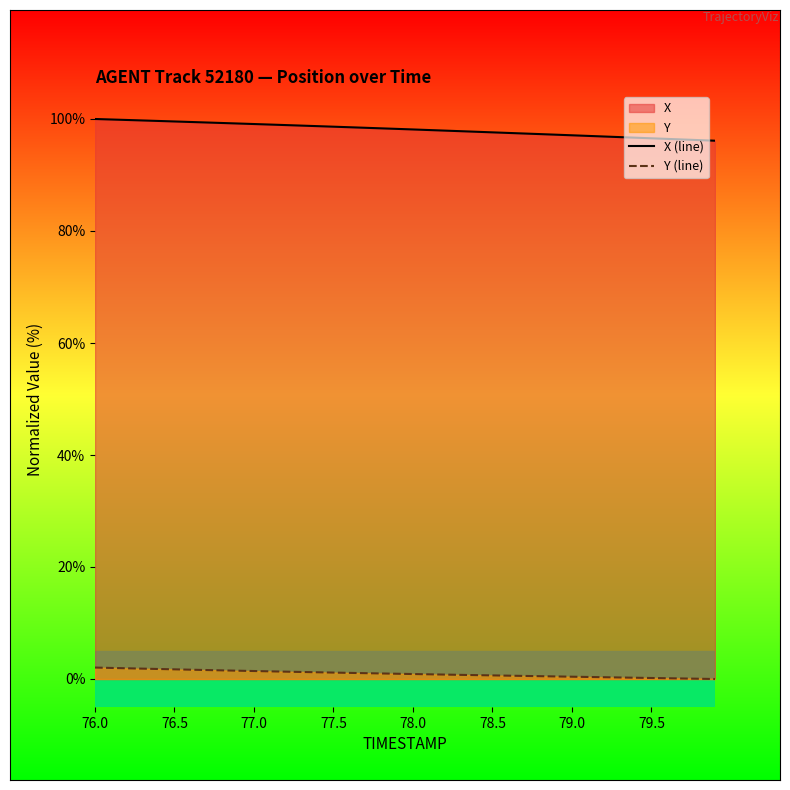

List the series in order of their overall mean, lowest first.

Y (line), X (line)